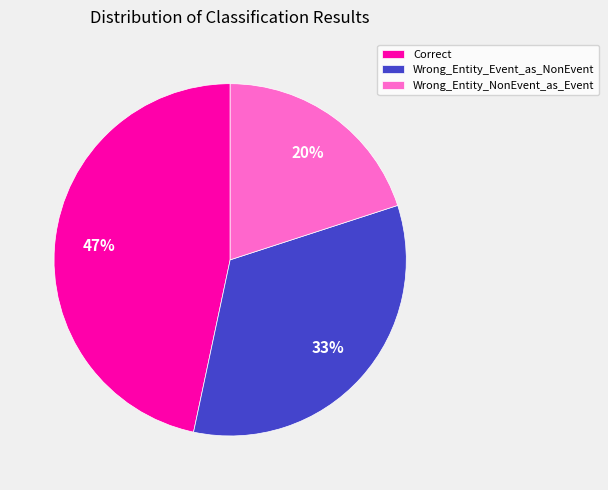

Which category has the smallest portion of the pie?

Wrong_Entity_NonEvent_as_Event